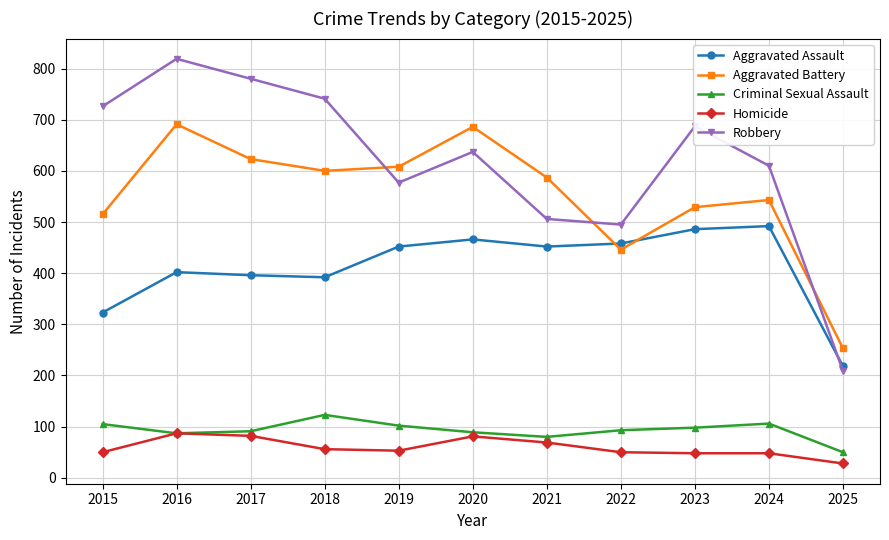

What is the value of the Aggravated Assault point at the 6th from the left?

466